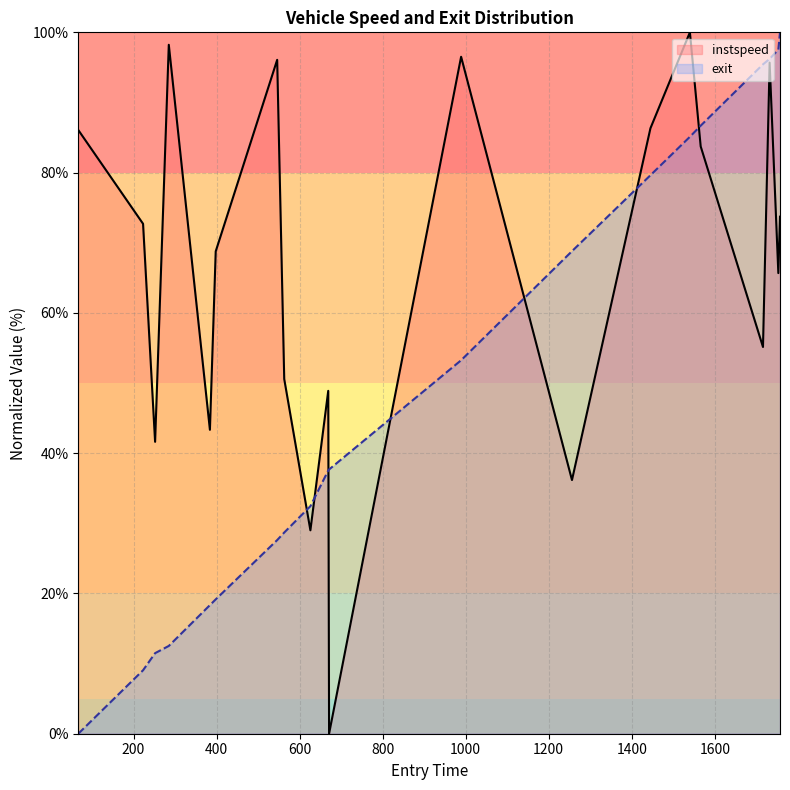

Rank the series by their average value, from lowest to highest.

exit, instspeed